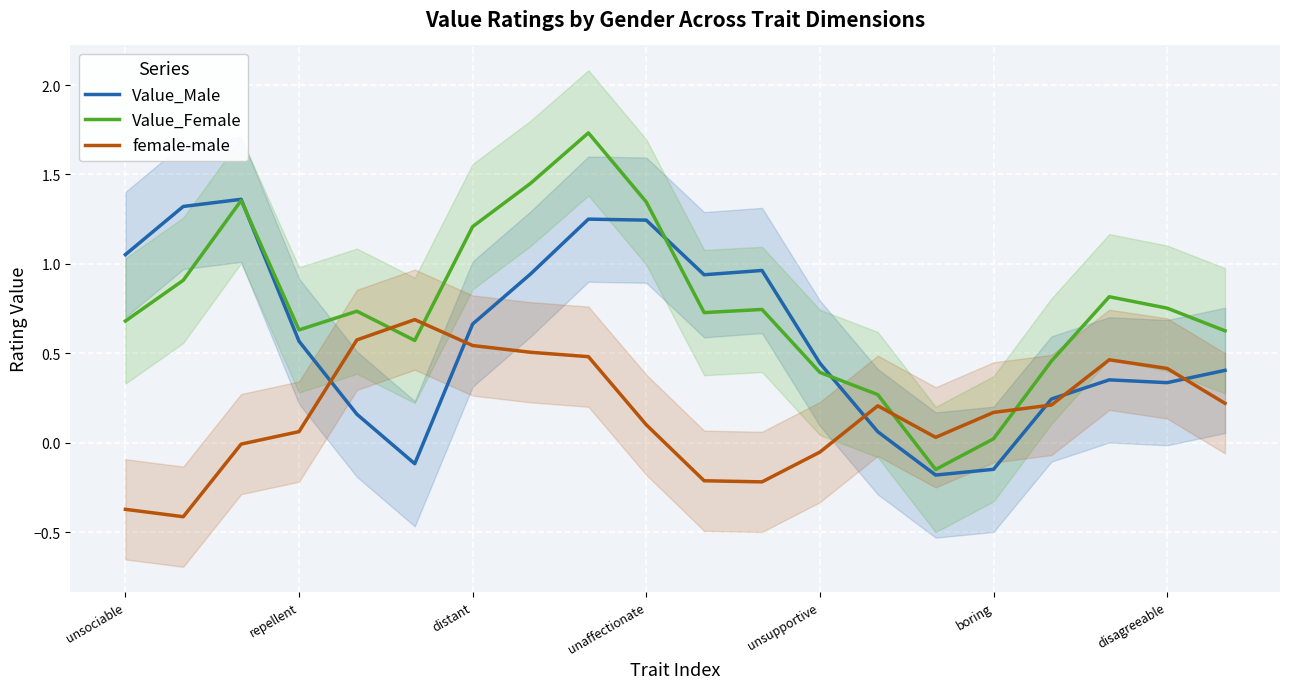

The Value_Female series shows -0.1 at 14. True or false?

False